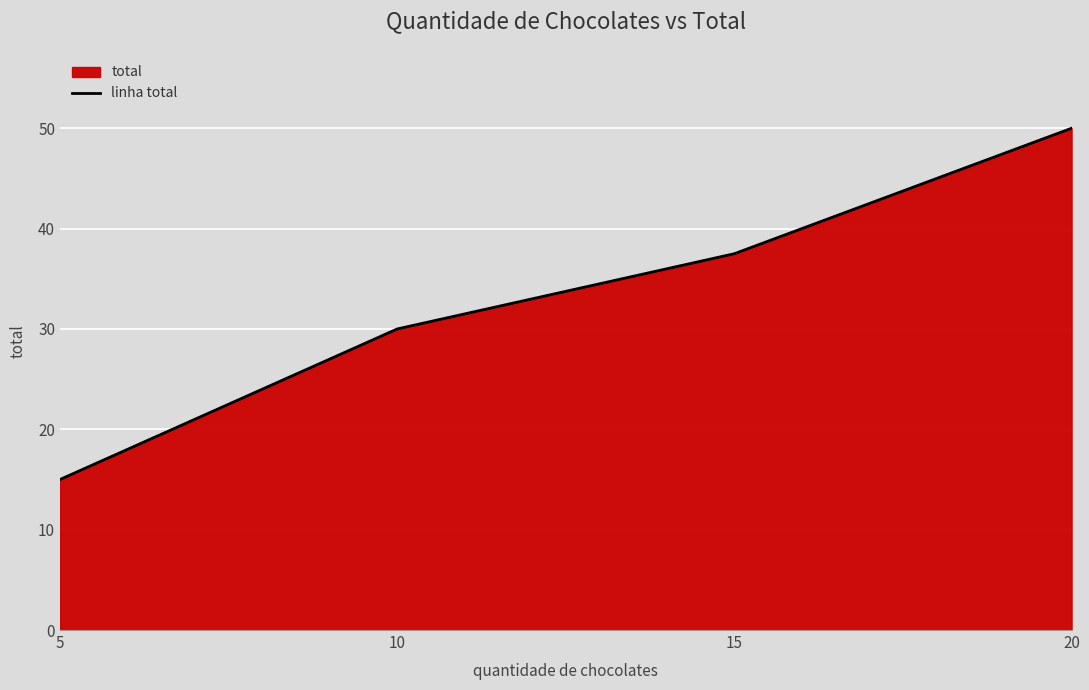

The chart shows a value of 52.8 at 15. True or false?

False